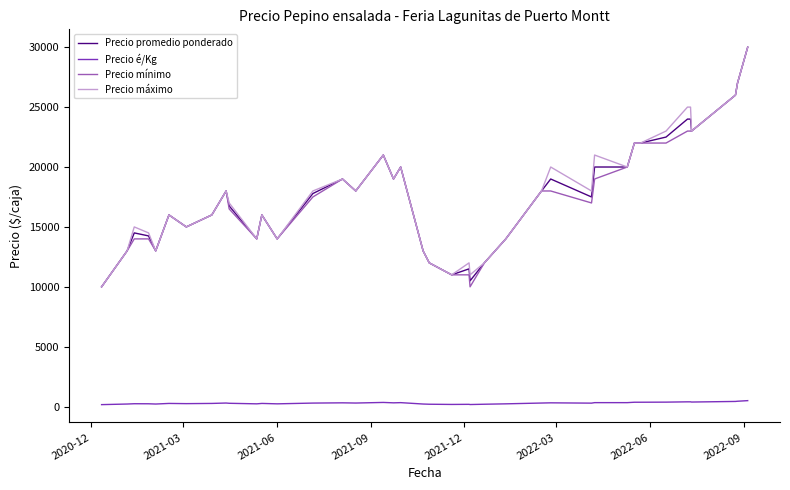

Does the chart display data point markers on the line(s)?

No